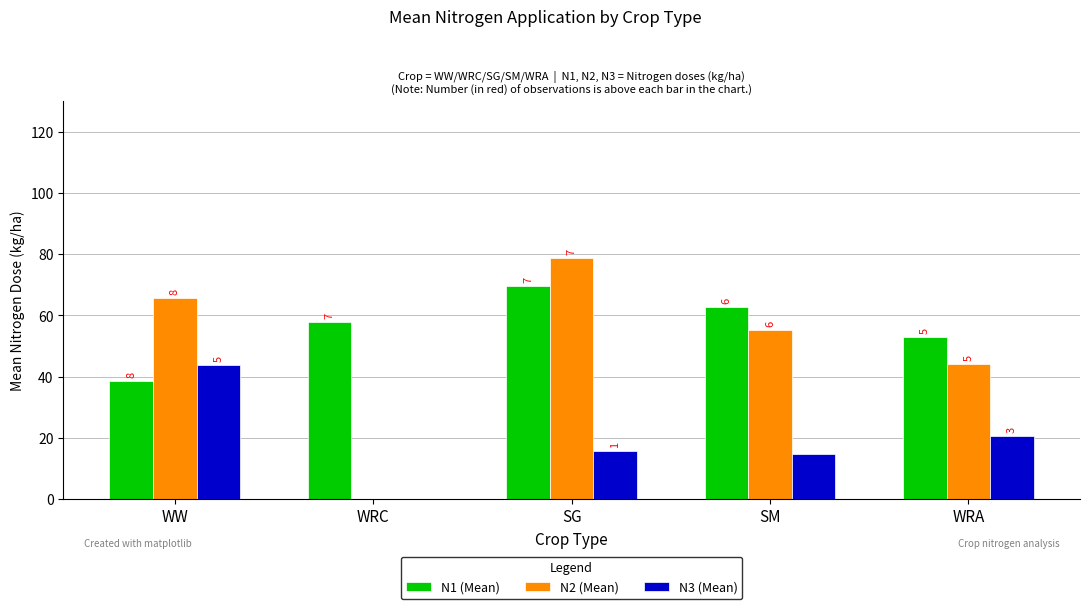

What are all the series names shown in the legend?

N1 (Mean), N2 (Mean), N3 (Mean)